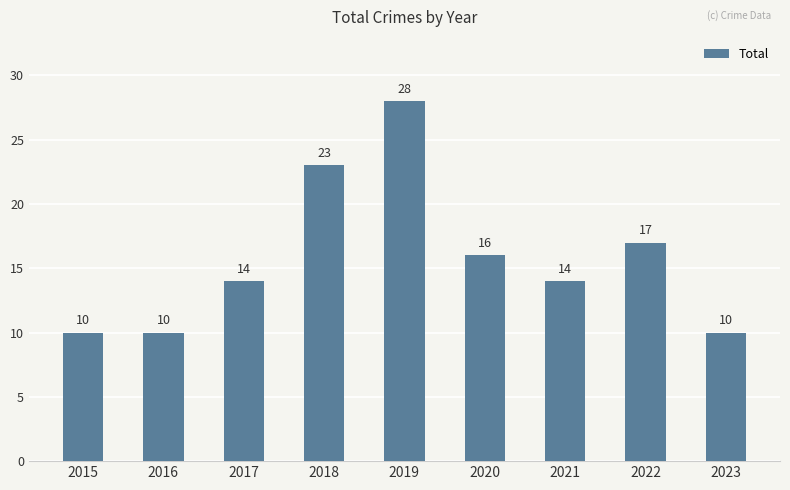

What is the minimum value shown in the chart?

10